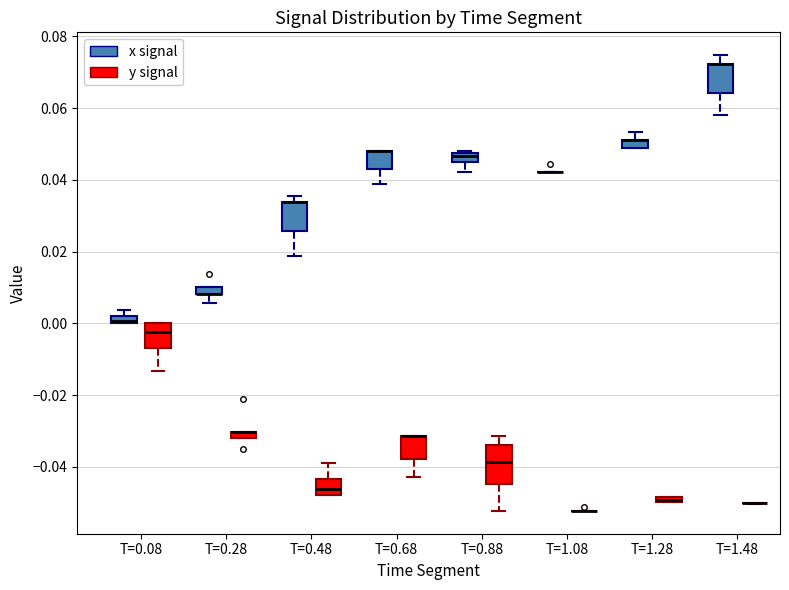

Where is the upper edge of the box for T=1.28 (y signal) on the y-axis? The values are not printed on the chart, so give them approximately, as read against the axis.

-0.048